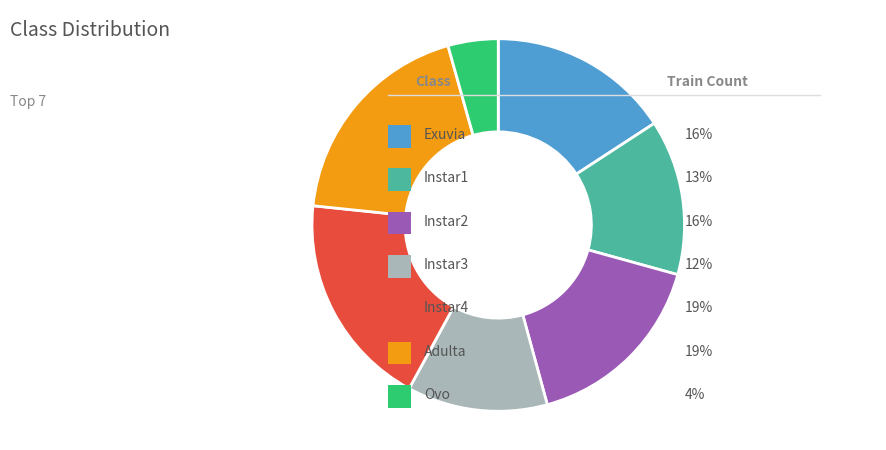

Is there a majority slice in this chart?

No